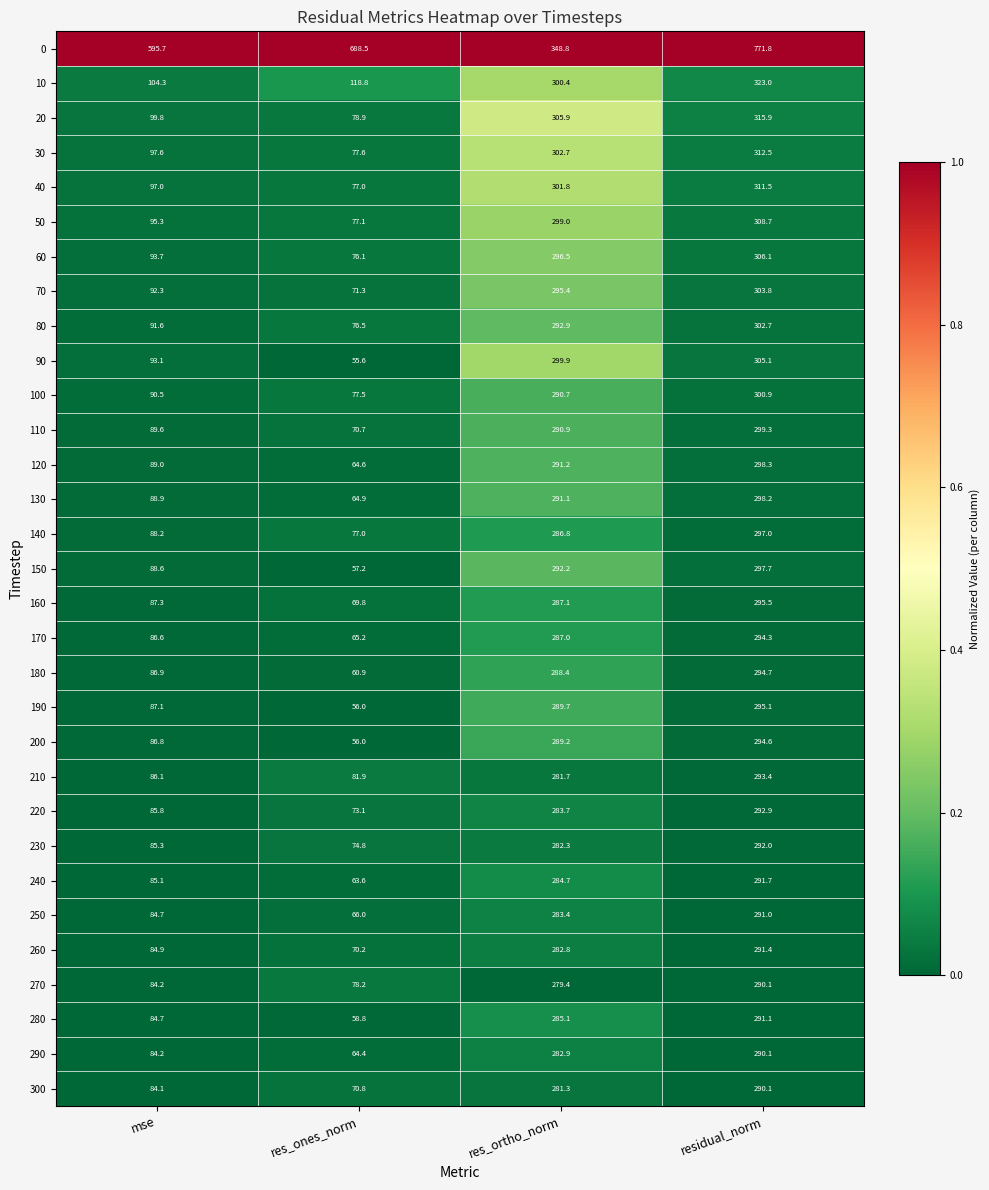

What is the maximum value shown in the chart?

771.8